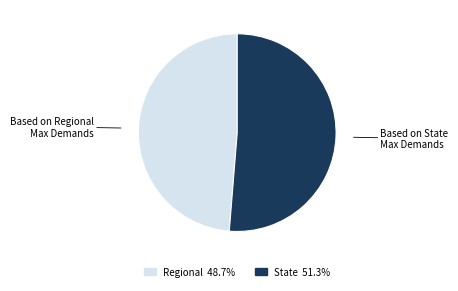

Is there a majority slice in this chart?

Yes